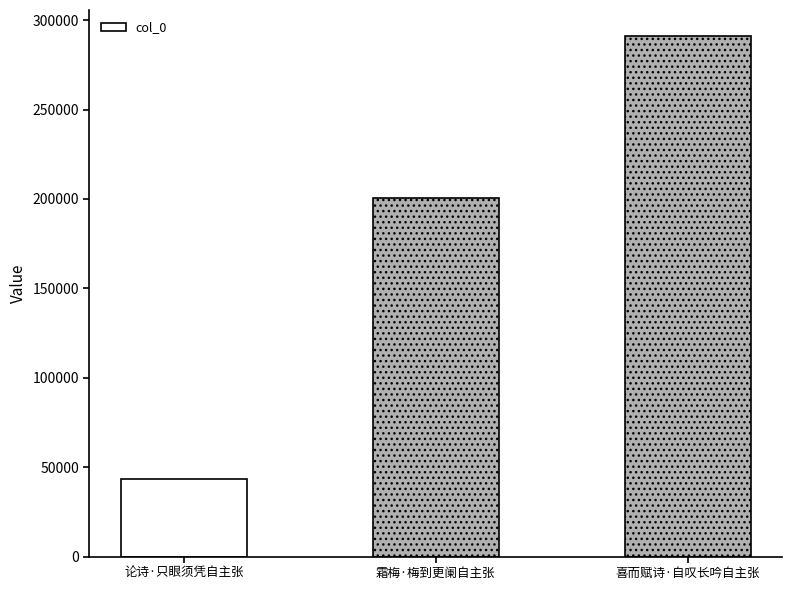

True or false: the data shows 87025 at 喜而赋诗·自叹长吟自主张.

False